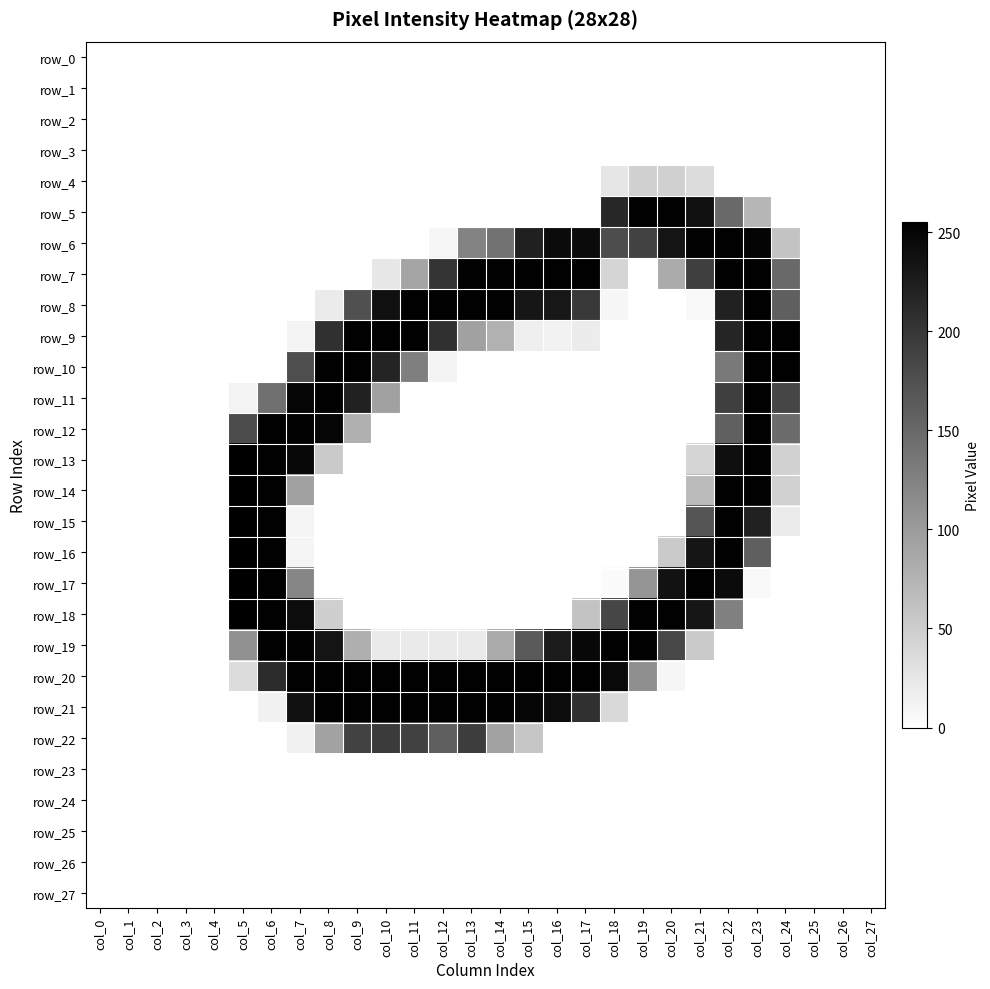

At how many categories does at least one series exceed 64?

20